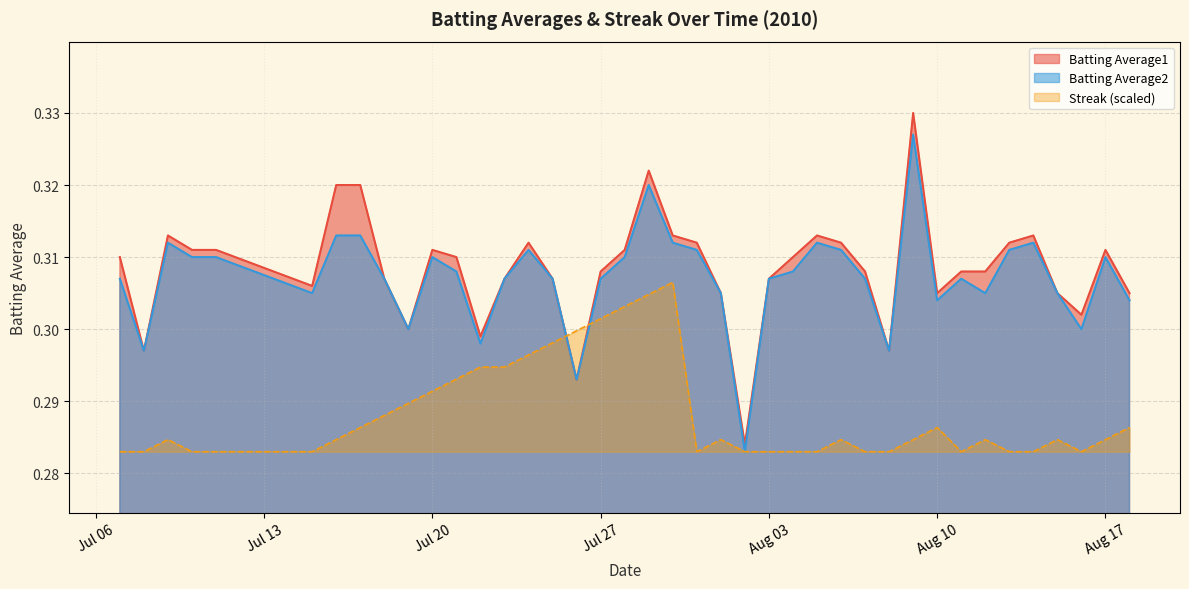

List the series in order of their peak value, lowest first.

Streak (scaled), Batting Average2, Batting Average1